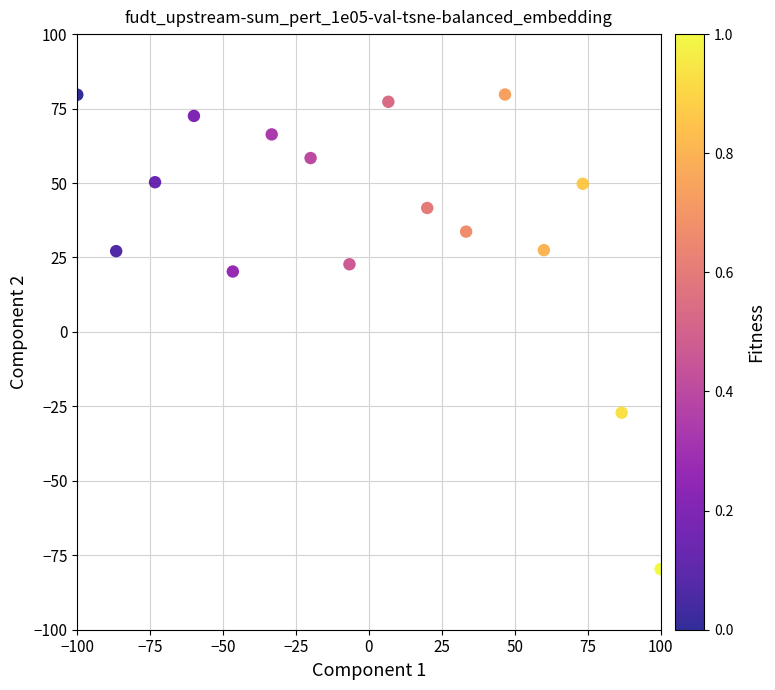

What is the range of Y values (max minus min)?

159.4